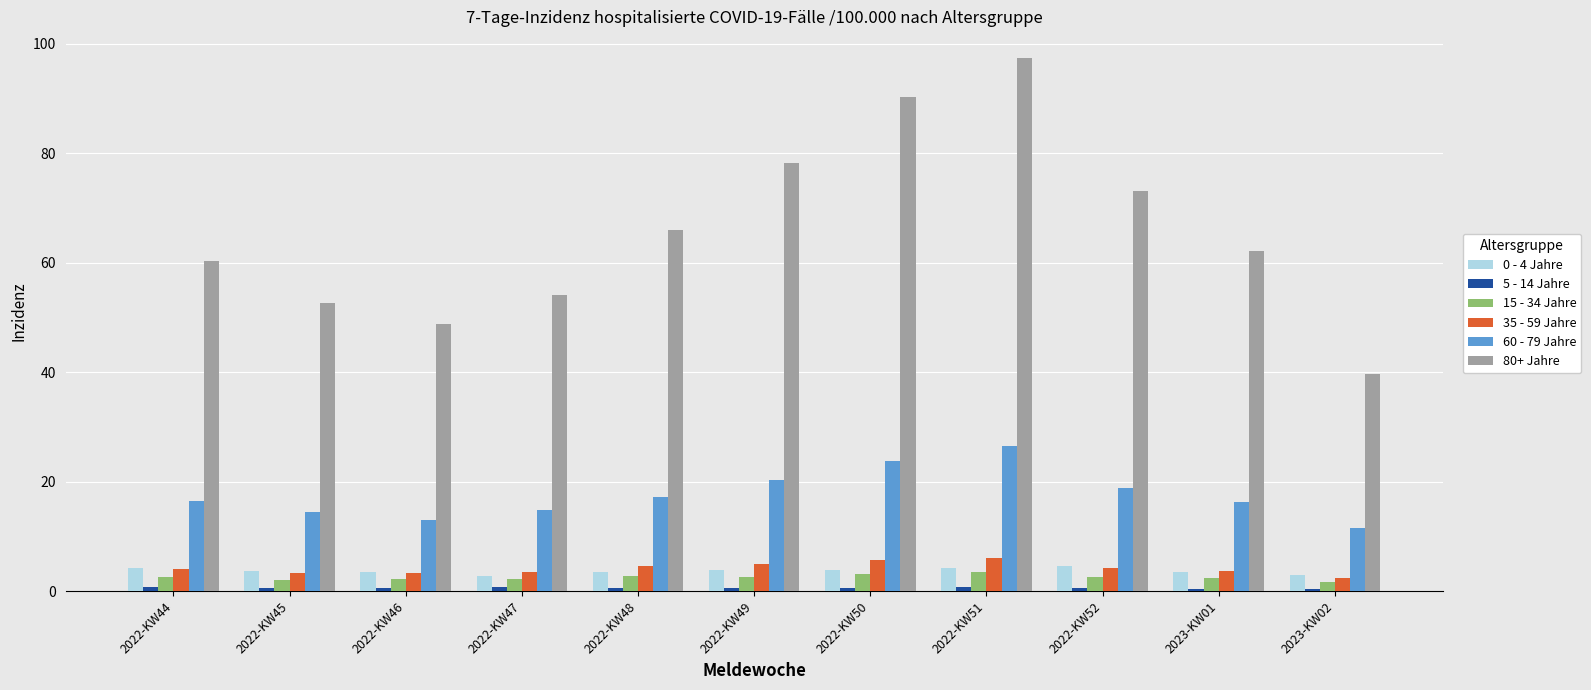

What is the difference between the maximum and minimum values in the 60 - 79 Jahre series?

14.9